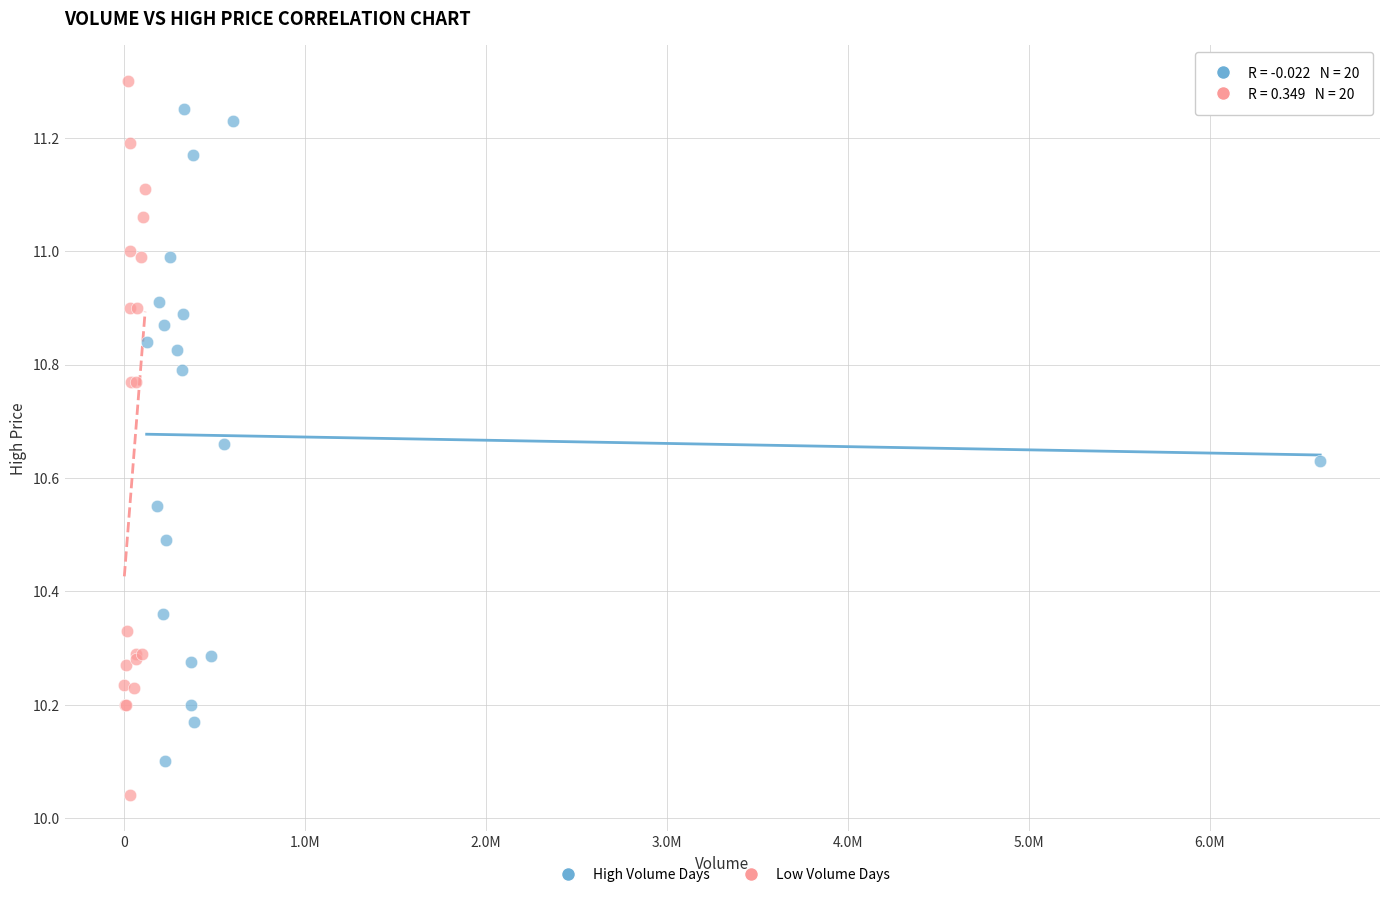

Which series has the largest Y range (max minus min)?

Low Volume Days